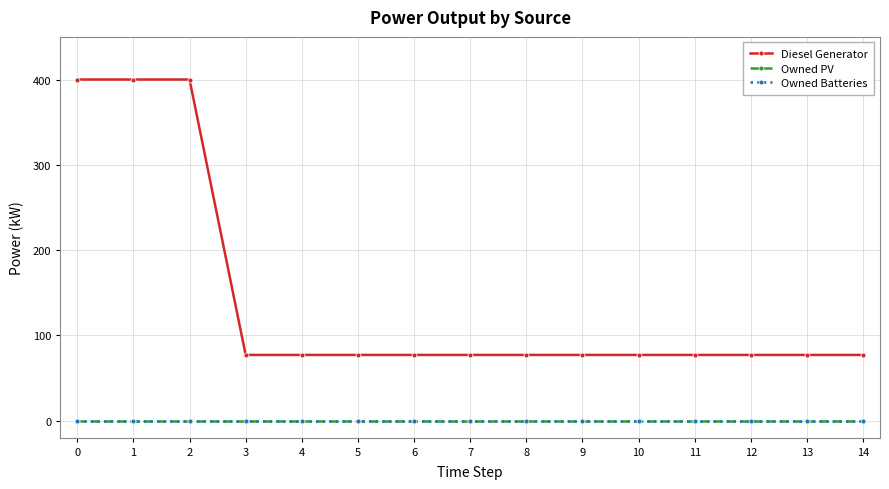

Does the chart have visible grid lines?

Yes